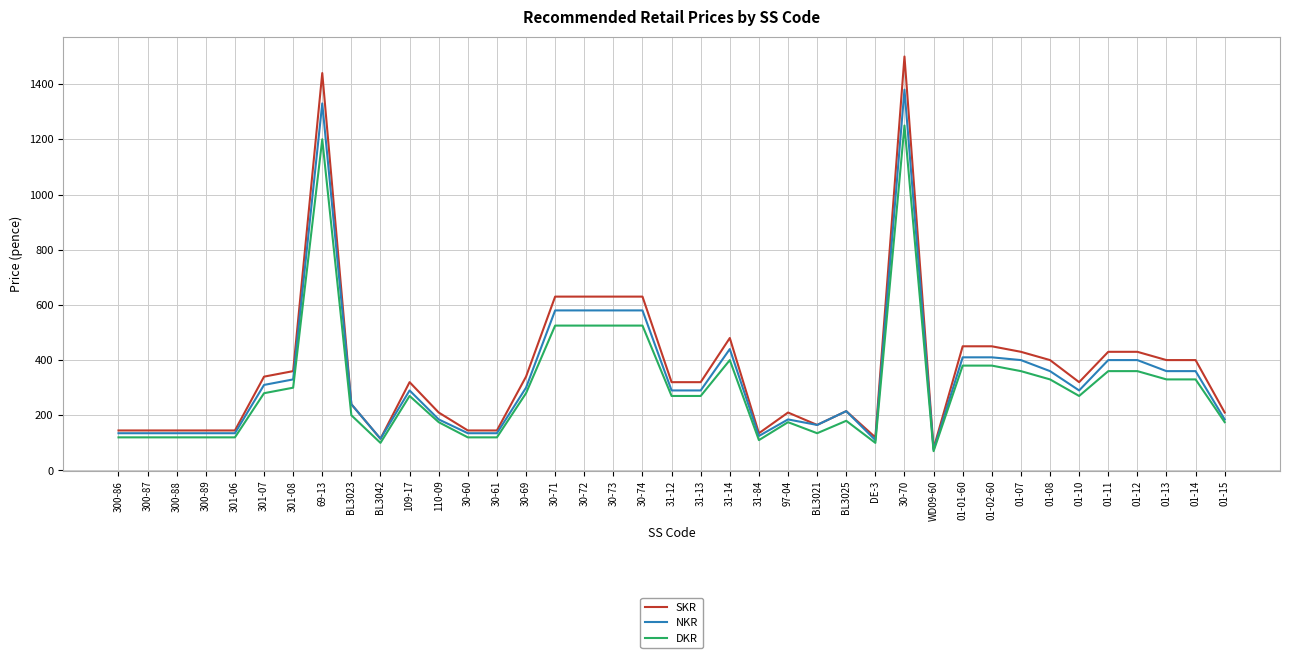

Is it true that DKR equals 188 at BL3021?

False